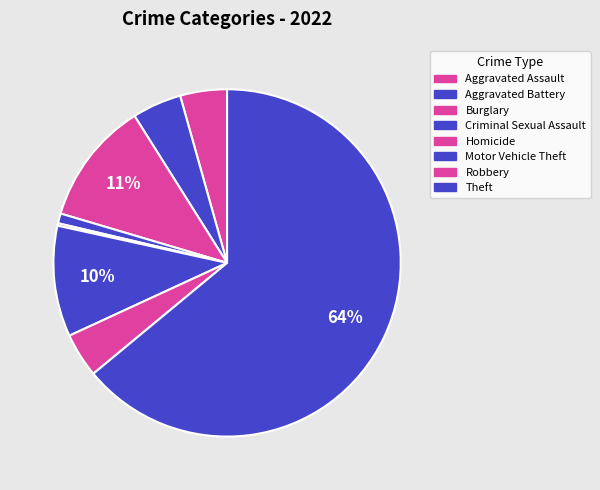

What percentage is the Robbery slice, to the nearest percent?

4%